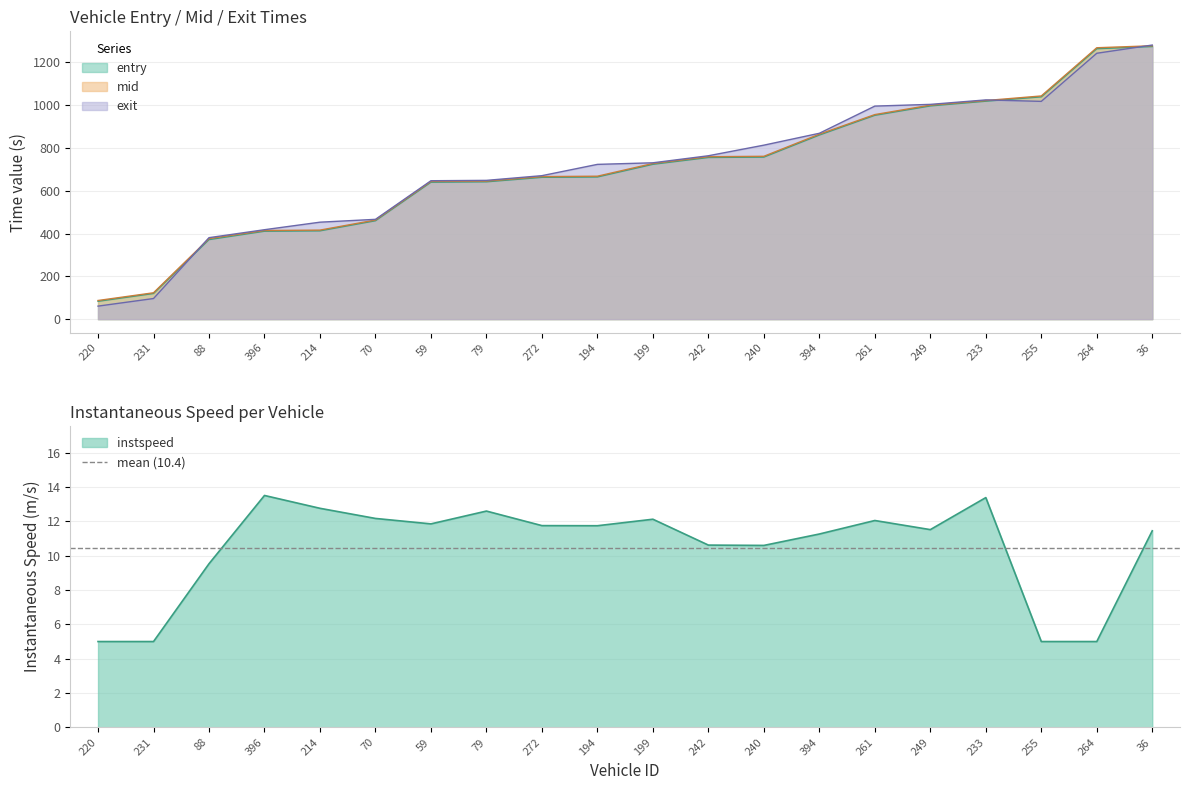

What is the sum of the mid values at 59 and 214?

1059.5